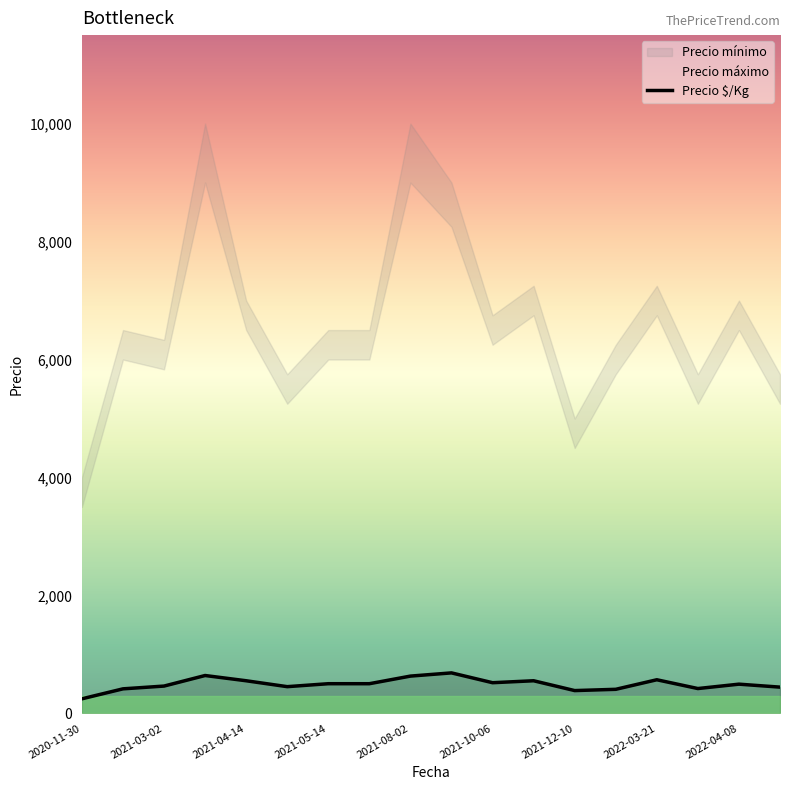

Rank the series by their maximum value, from lowest to highest.

Precio $/Kg, Precio mínimo, Precio máximo